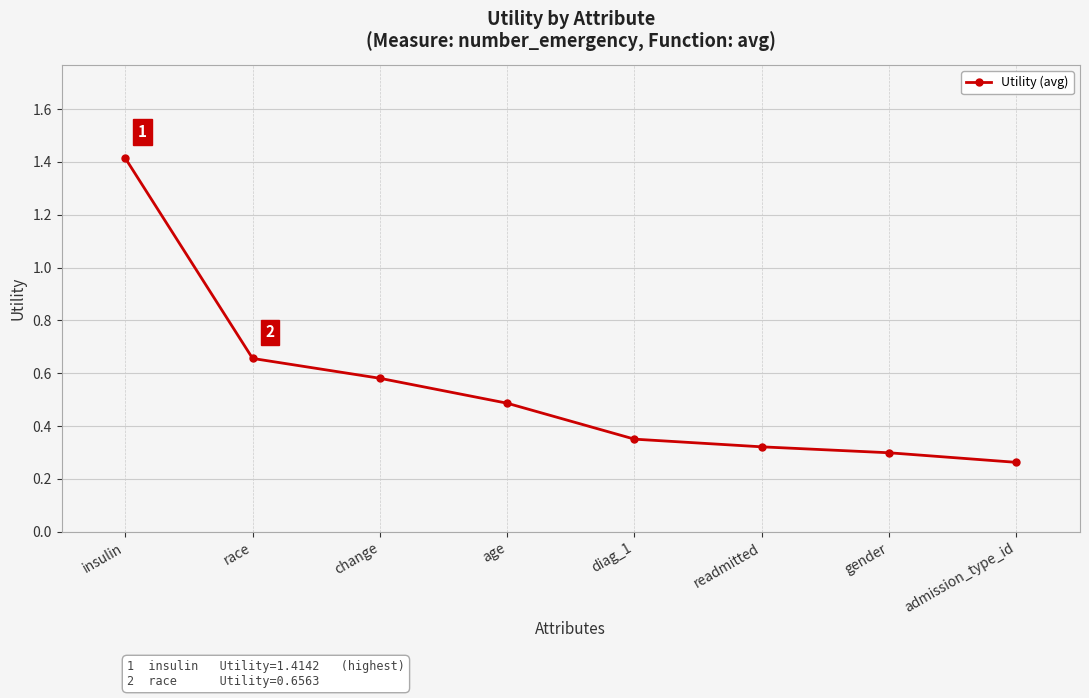

What is the change in value from race to diag_1?

-0.3